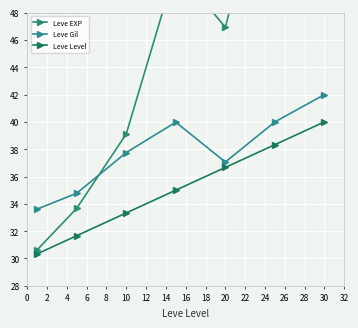

What is the value of the Leve Gil point at the 3rd from the left?

37.8